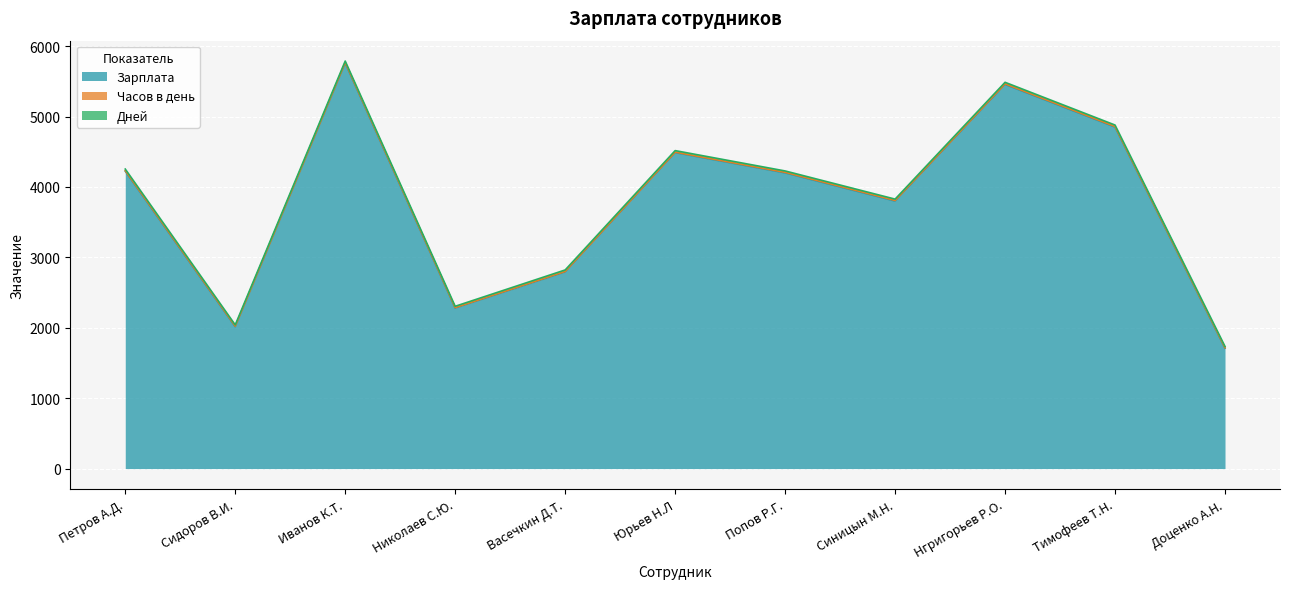

What is the lowest value of the Дней series?

18